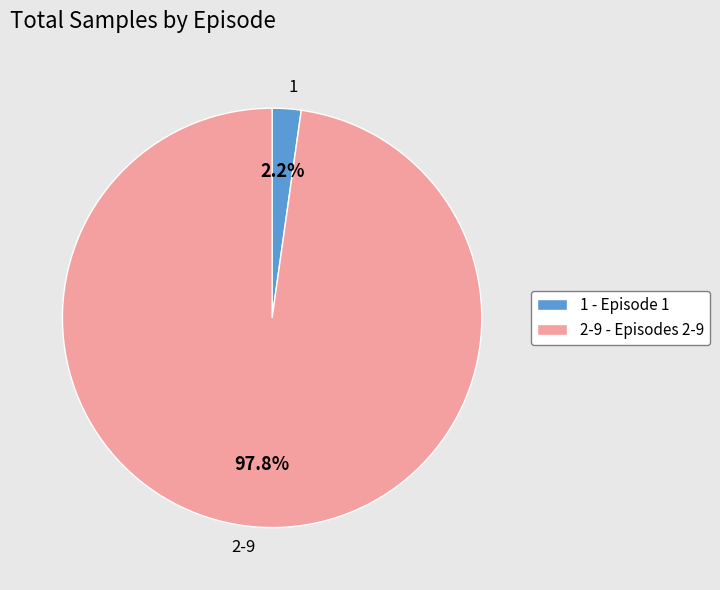

Do 1 - Episode 1 and 2-9 - Episodes 2-9 together represent more than half of the pie?

Yes